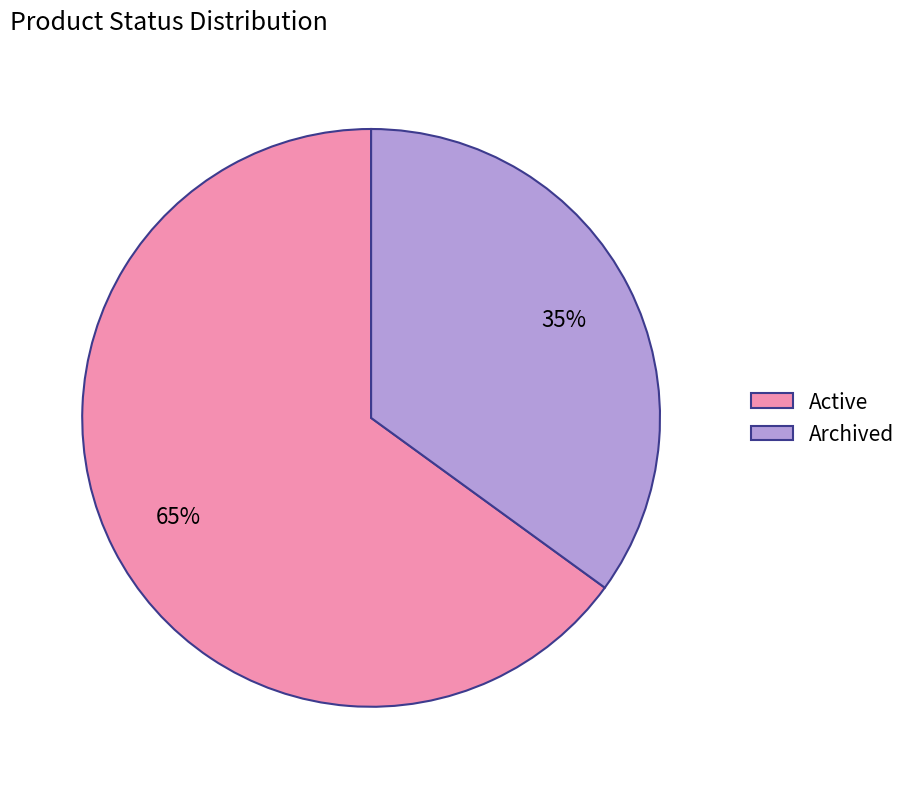

Which category has the smallest portion of the pie?

Archived